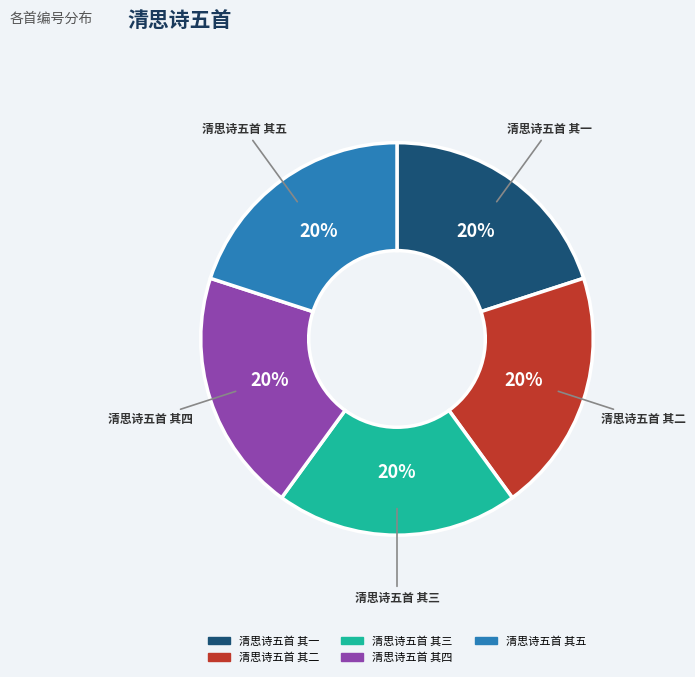

To the nearest percent, what portion does 清思诗五首 其二 represent?

20%